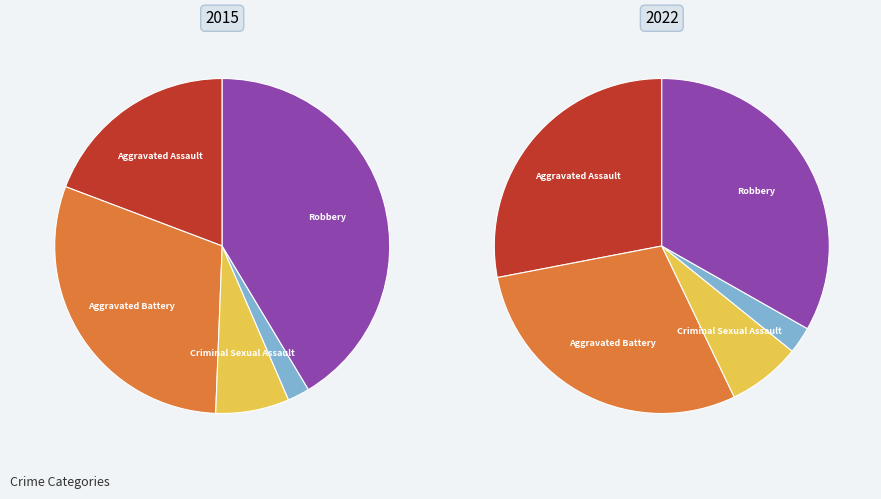

Rank the categories by value from highest to lowest.

Robbery, Aggravated Battery, Aggravated Assault, Criminal Sexual Assault, Homicide